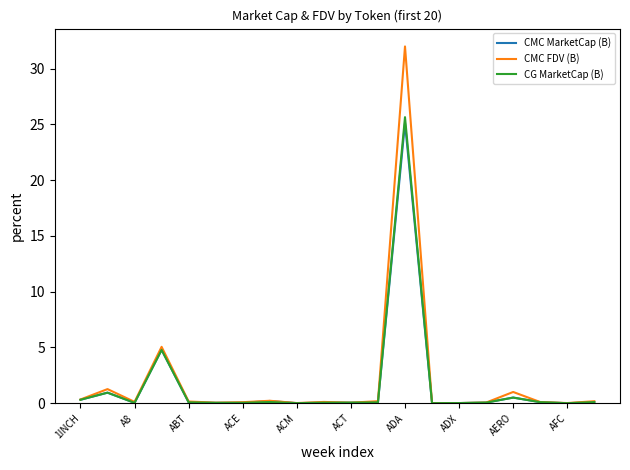

What is the difference between the maximum and minimum values in the CMC MarketCap (B) series?

25.1